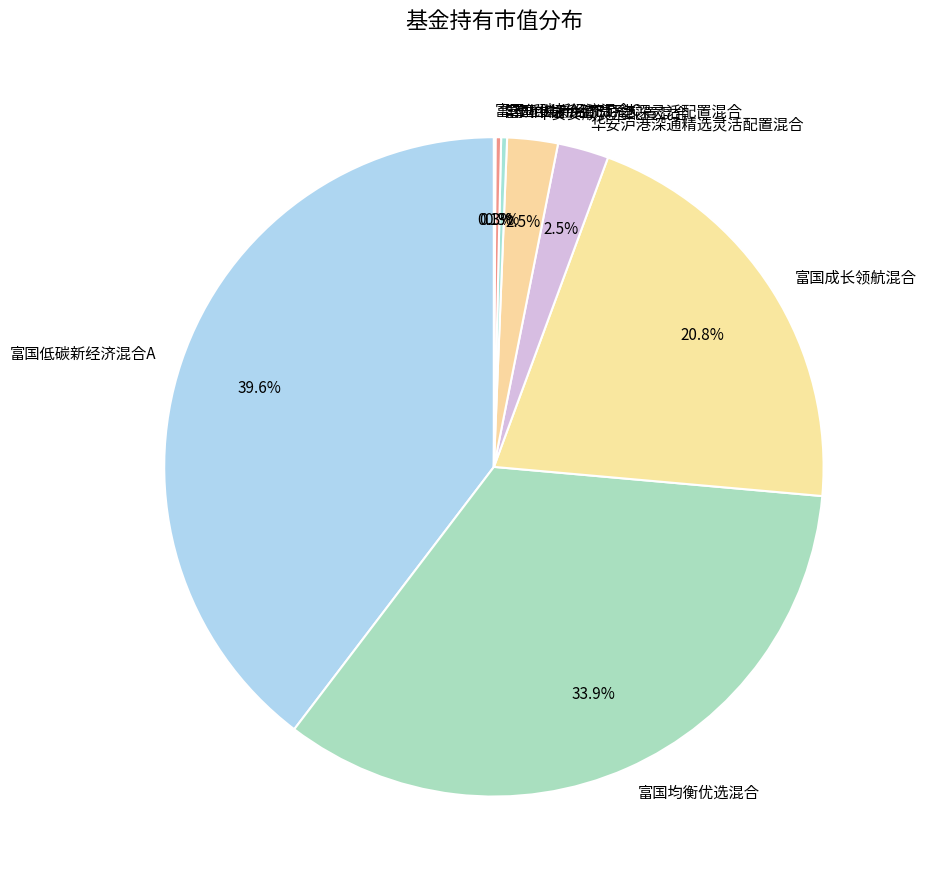

Which has a higher value, 华安沪港深通精选灵活配置混合 or 富国均衡优选混合?

富国均衡优选混合